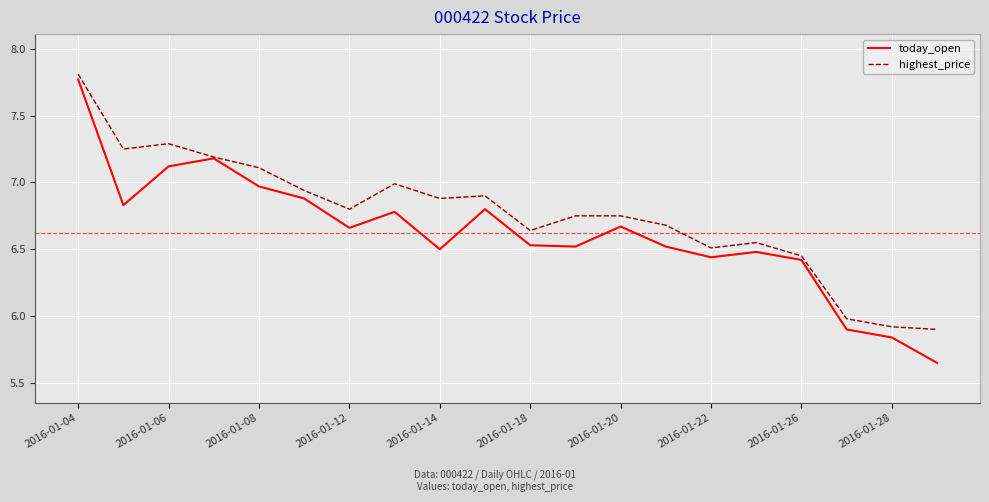

Which series has the widest spread of values?

today_open